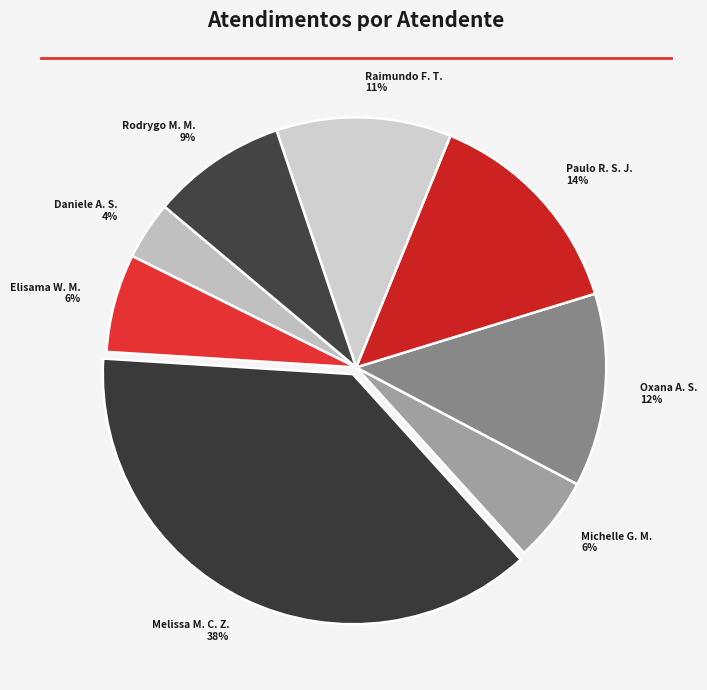

To the nearest percent, what percentage of the pie is Rodrygo M. M. 9%?

9%